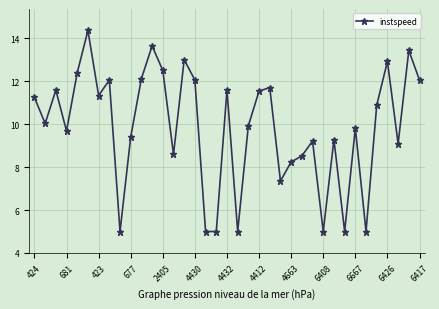

True or false: the data has more than 2 interior local peaks.

True